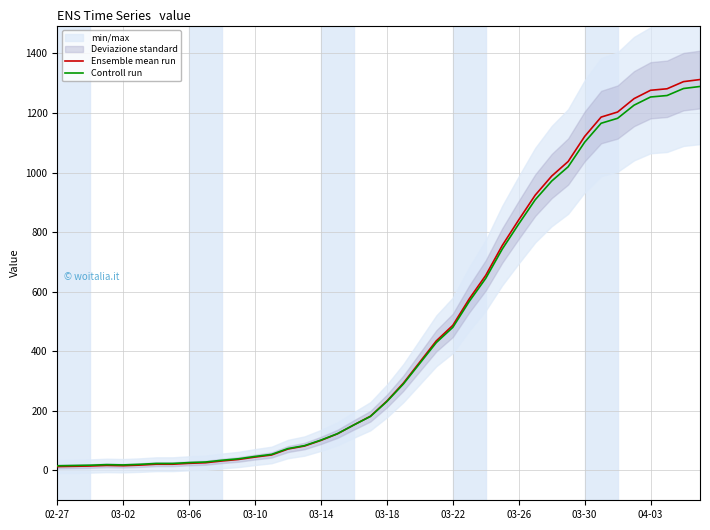

Which series ends up on top after the final intersection of Ensemble mean run and Controll run?

Ensemble mean run